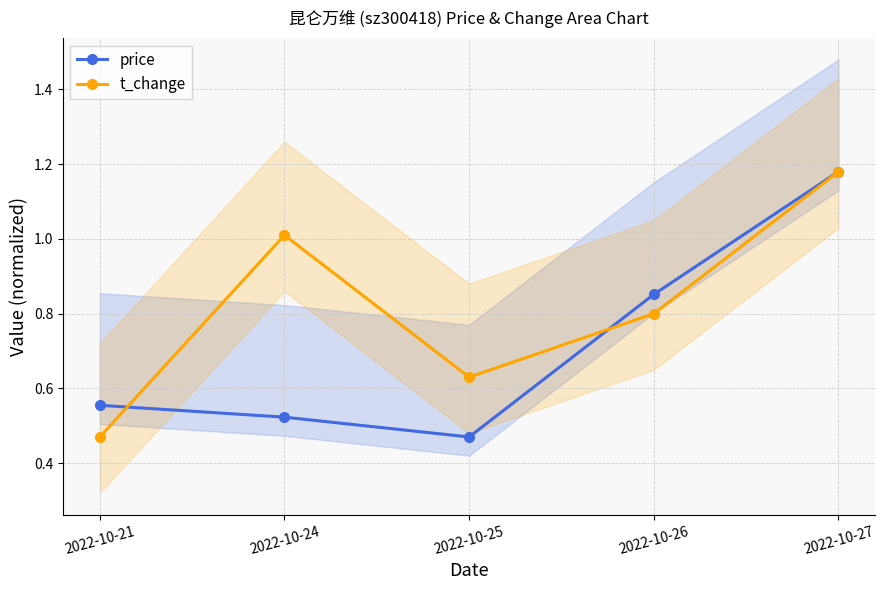

Rank the series at 2022-10-27 from lowest to highest value.

price, t_change